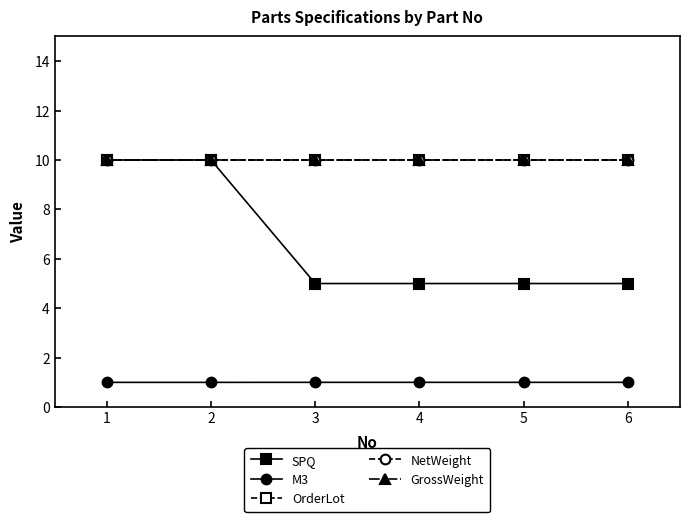

Is this an area chart (filled region under the line)?

No